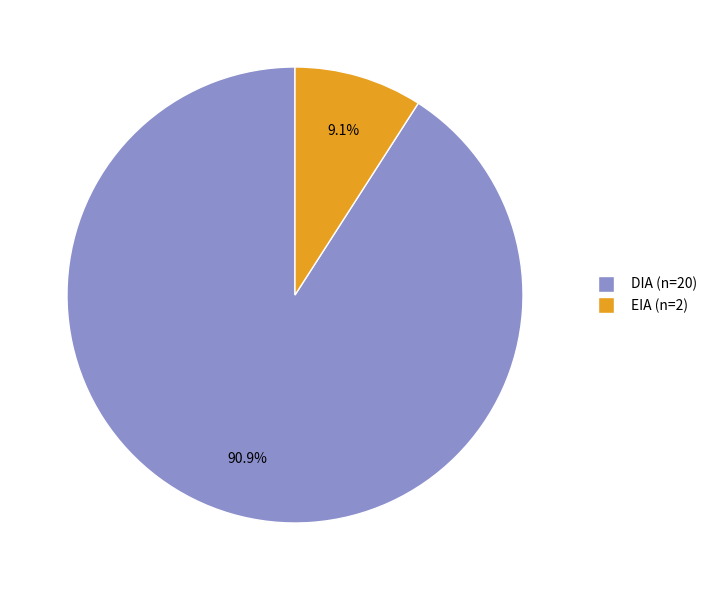

How many slices are in this pie chart?

2